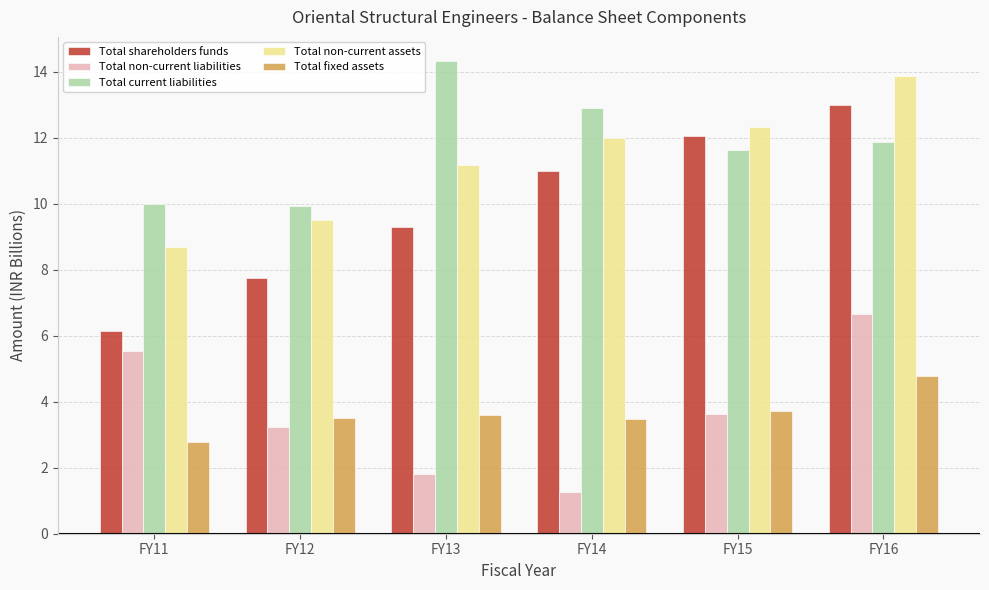

How many data points in Total shareholders funds are above 10?

3